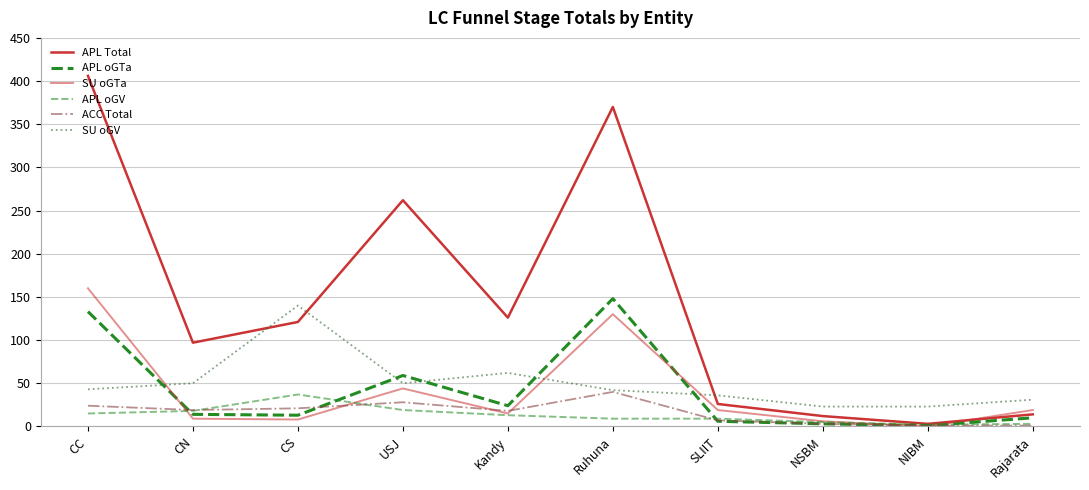

Reading left to right, what are all the values shown in this chart?

APL Total: 406	97	121	262	126	370	26	12	3	14
APL oGTa: 133	14	13	59	24	148	6	3	1	10
SU oGTa: 160	9	8	44	15	130	19	6	0	19
APL oGV: 15	18	37	19	13	9	9	5	2	3
ACC Total: 24	19	21	28	18	40	7	3	1	1
SU oGV: 43	50	140	50	62	42	36	23	23	31